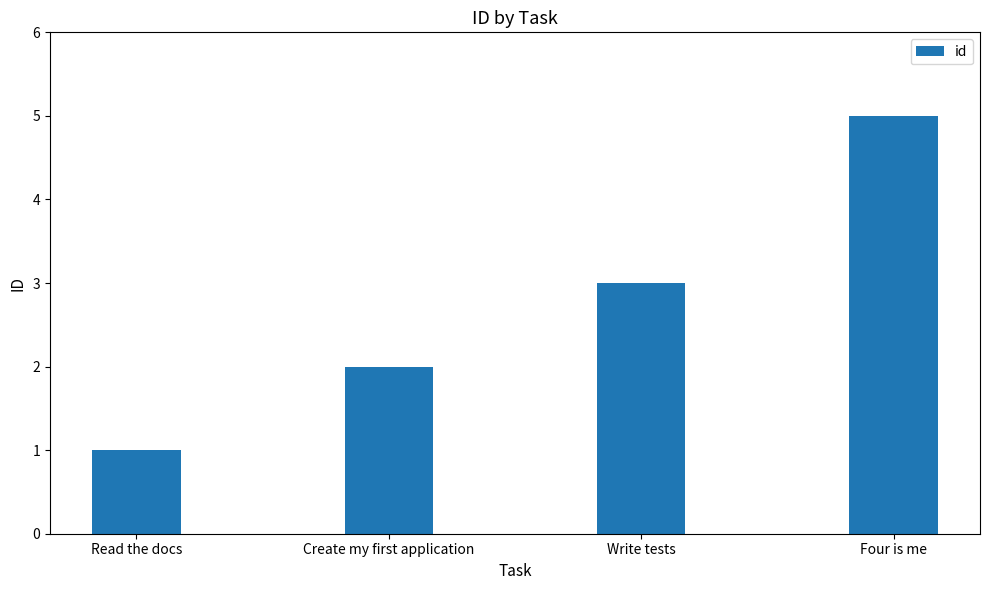

What is the approximate value at Create my first application?

2